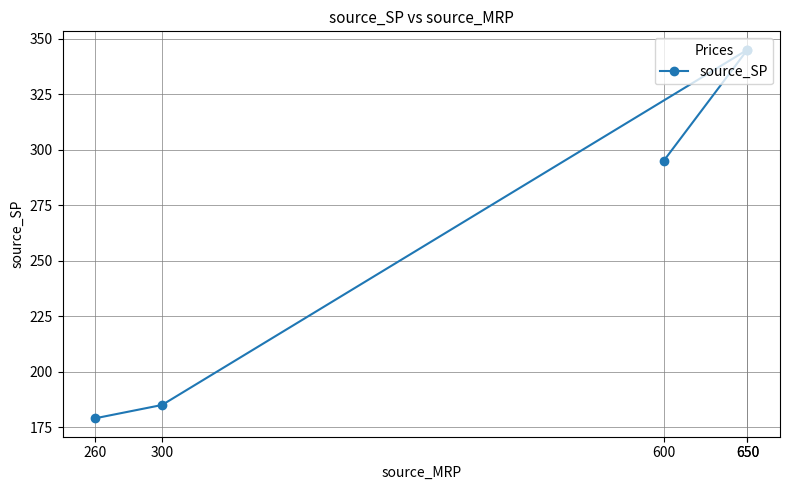

Count the number of categories in the chart.

5